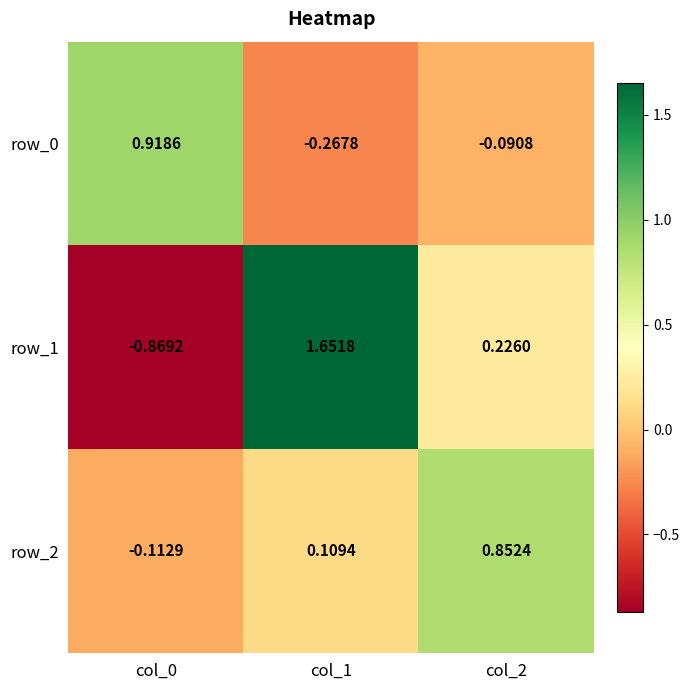

Is it true that row_1 equals -0.9 at col_0?

True